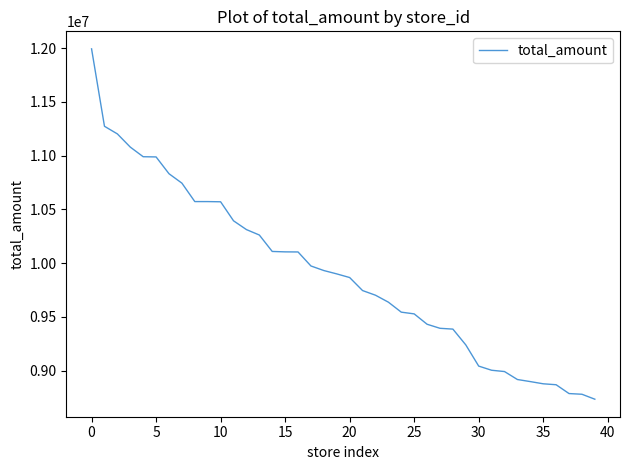

What is the greatest value displayed?

11992501